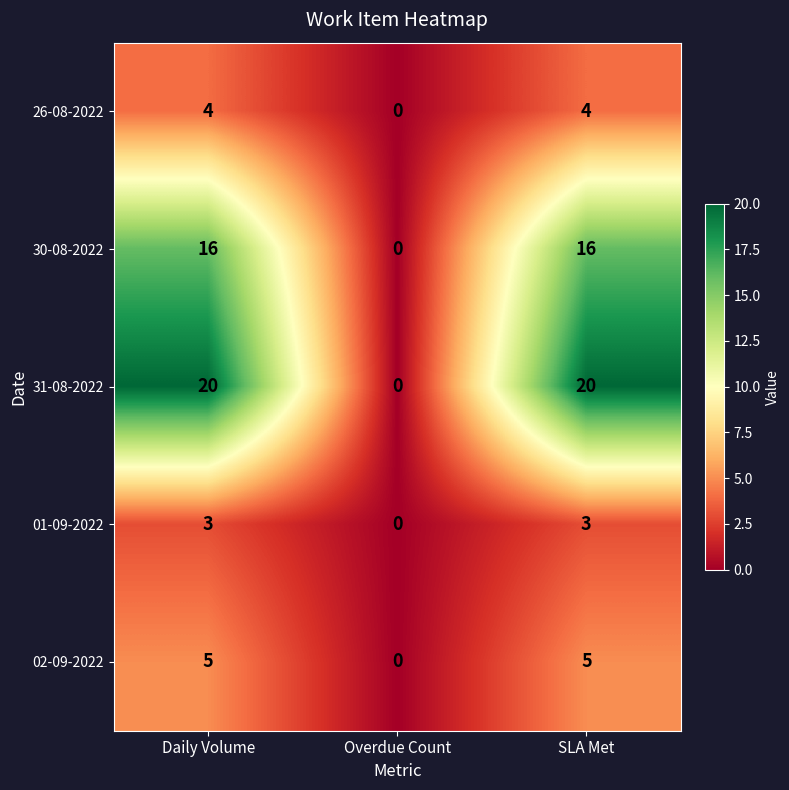

Is it true that 01-09-2022 equals 3 at SLA Met?

True